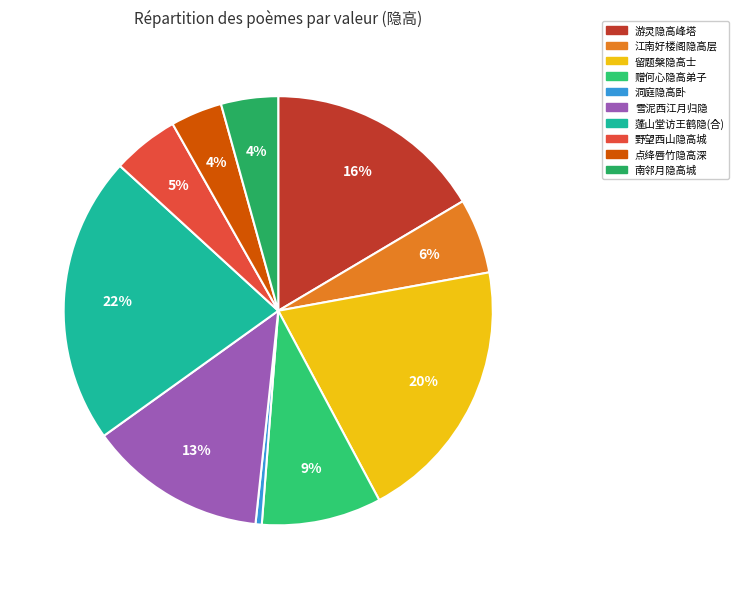

How many segments does this pie chart have?

10